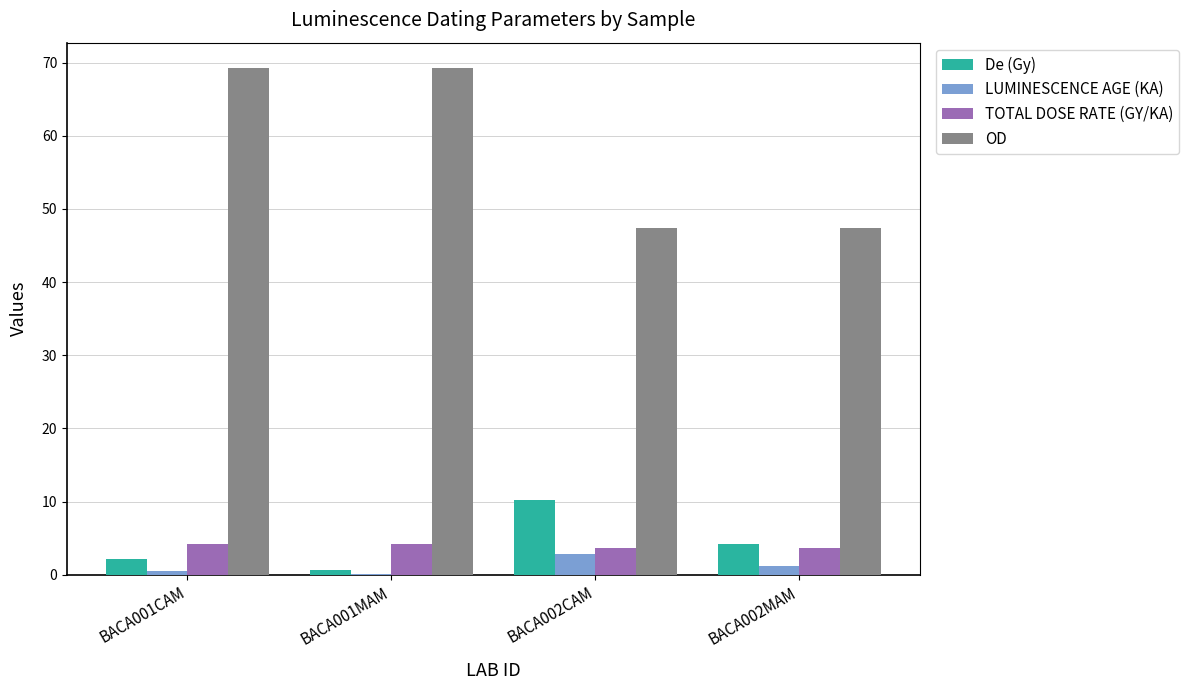

Reading right to left, what are all the values shown in this chart?

De (Gy): 4.2	10.3	0.6	2.2
LUMINESCENCE AGE (KA): 1.2	2.8	0.1	0.5
TOTAL DOSE RATE (GY/KA): 3.6	3.6	4.3	4.3
OD: 47.4	47.4	69.3	69.3